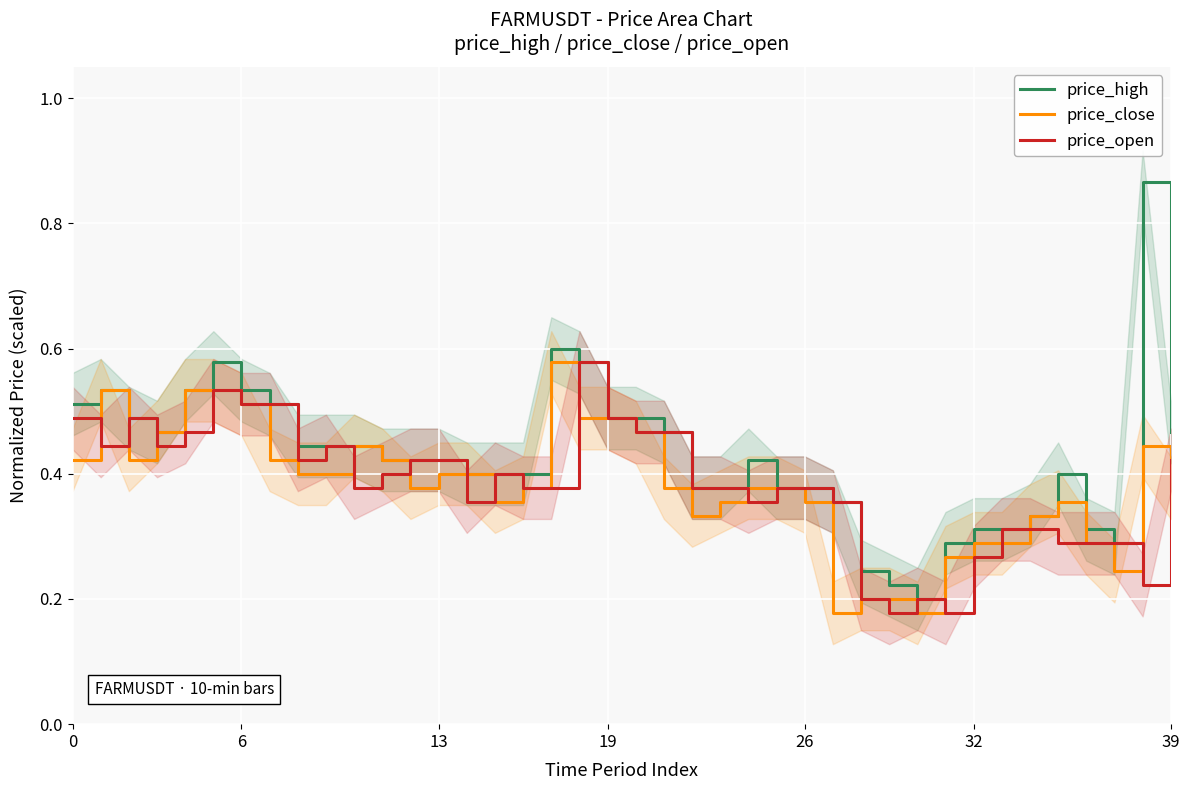

What is the total value across all series at 28?

0.6